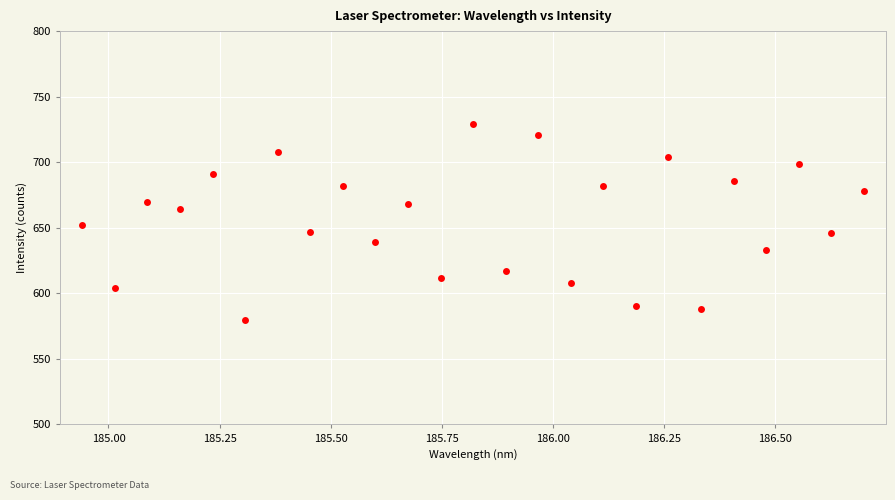

What is the range of Y values (max minus min)?

149